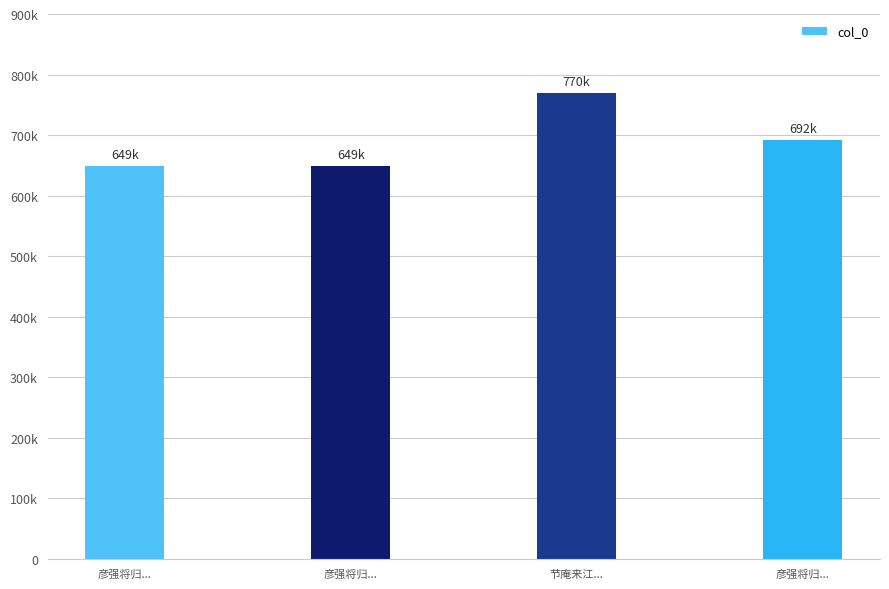

Which has a higher value, 彦强将归... or 彦强将归...?

彦强将归...